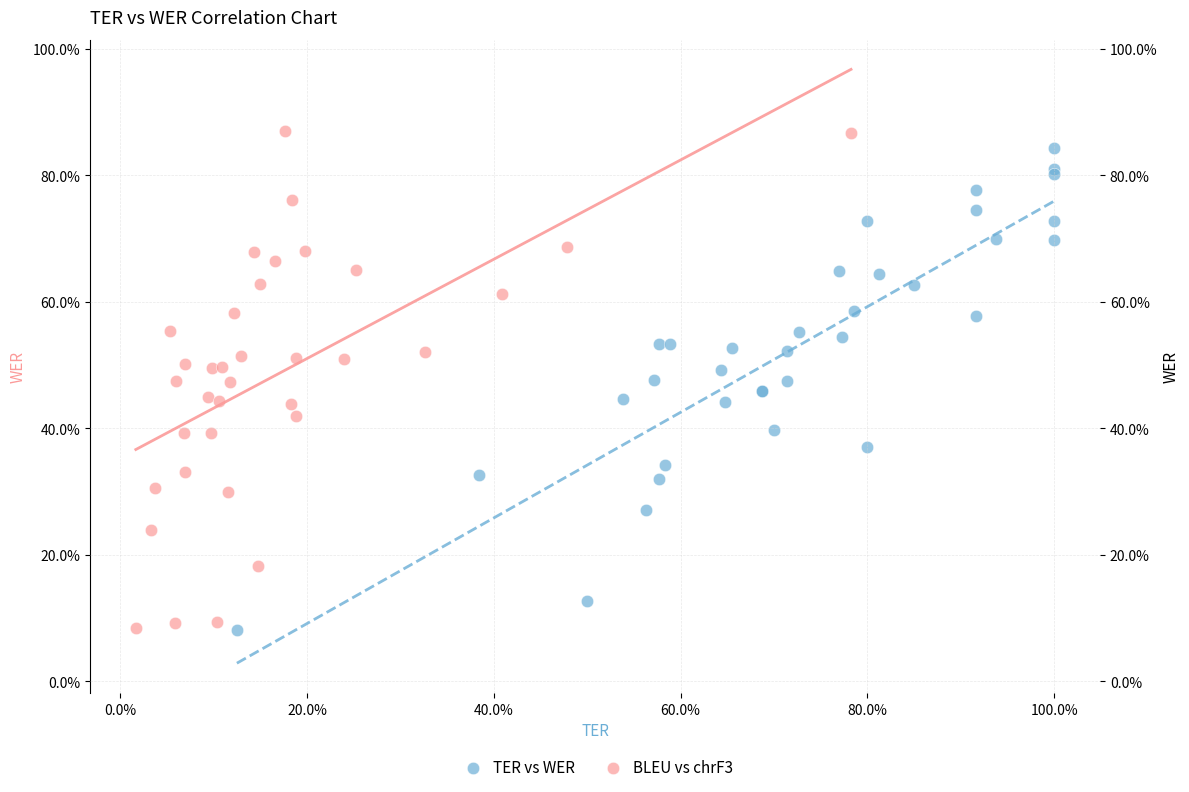

Which series contains the highest Y value?

BLEU vs chrF3